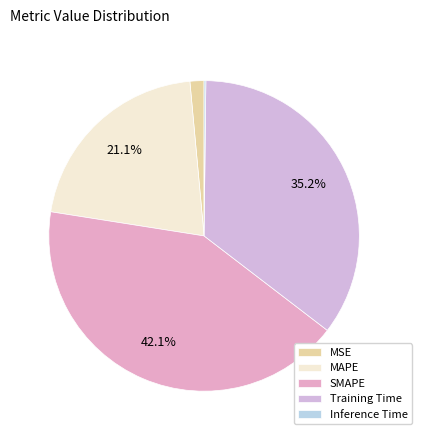

Is the sum of MSE and Inference Time greater than half?

No